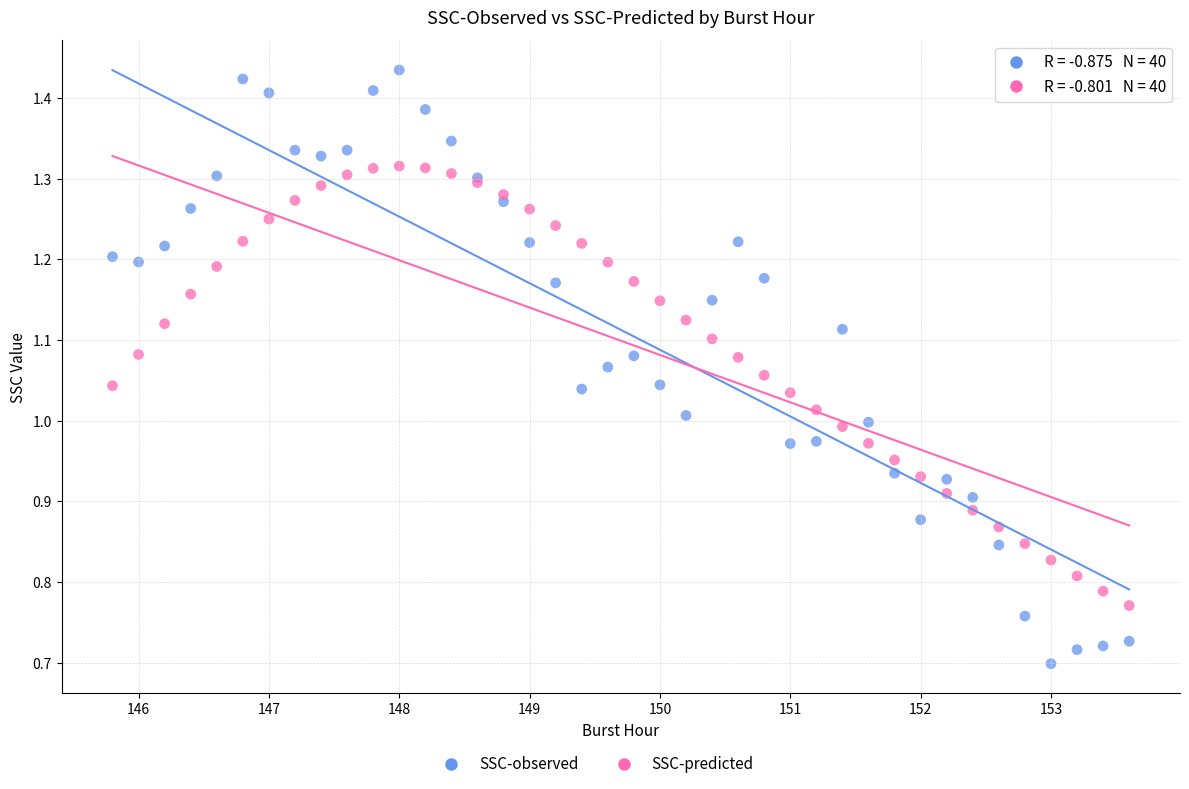

Which series has the widest spread of Y values?

SSC-observed